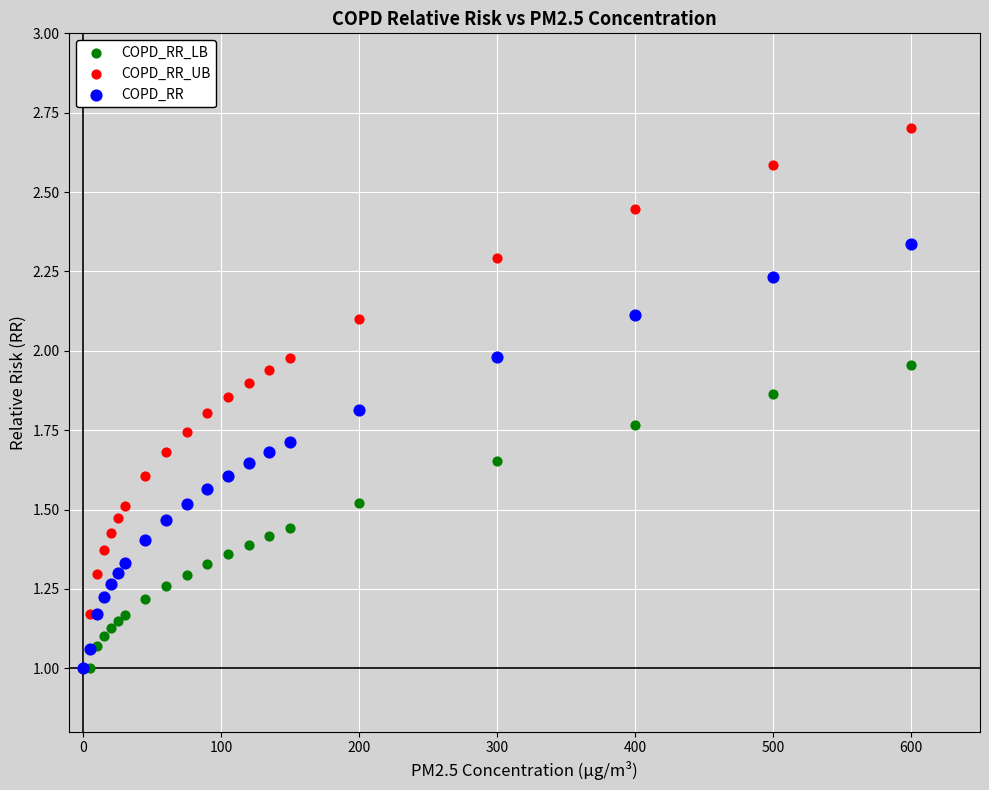

What are all the series names shown in the legend?

COPD_RR_LB, COPD_RR_UB, COPD_RR